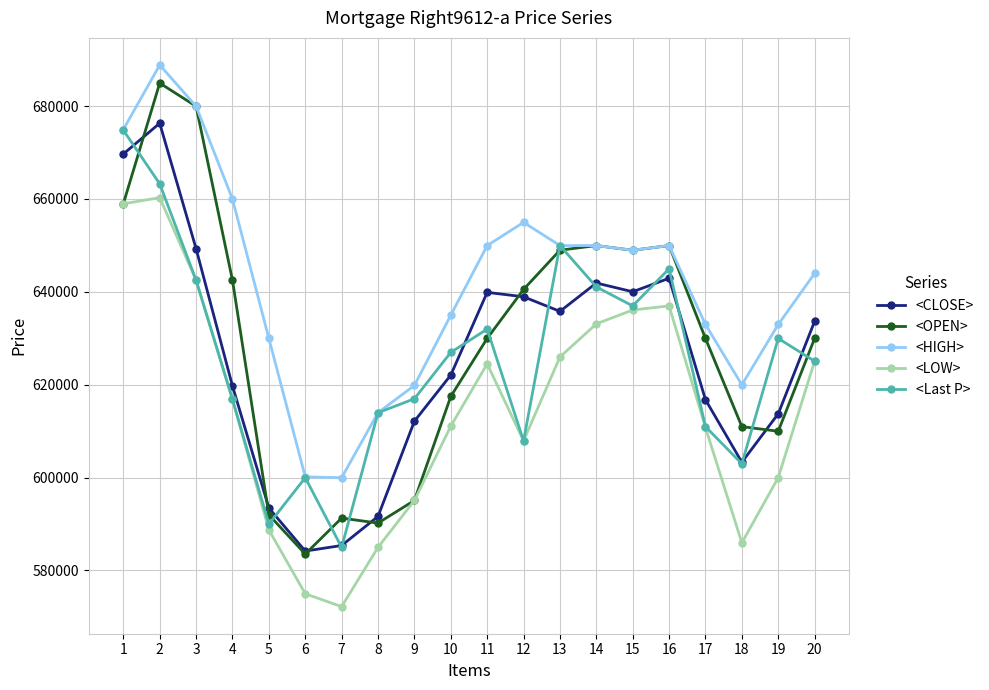

Which series has the largest range (max minus min)?

<OPEN>